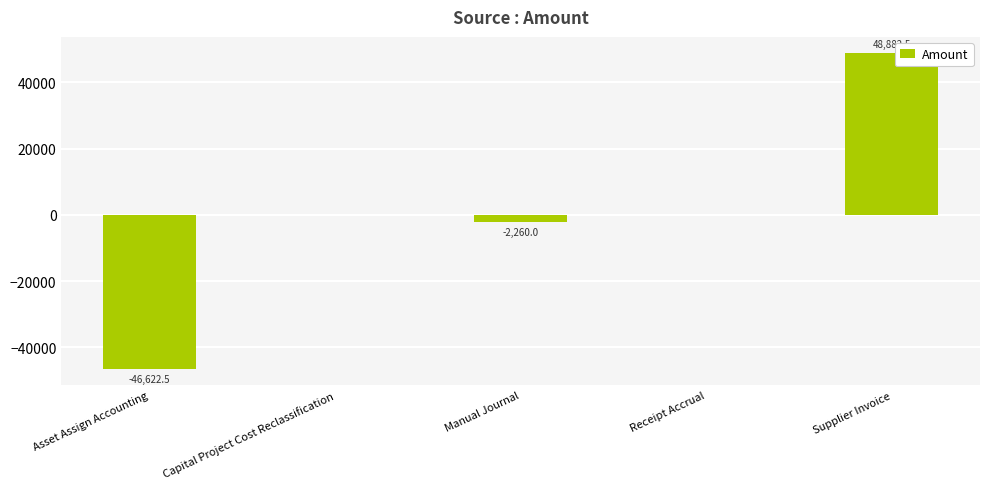

Are the bars horizontal?

No